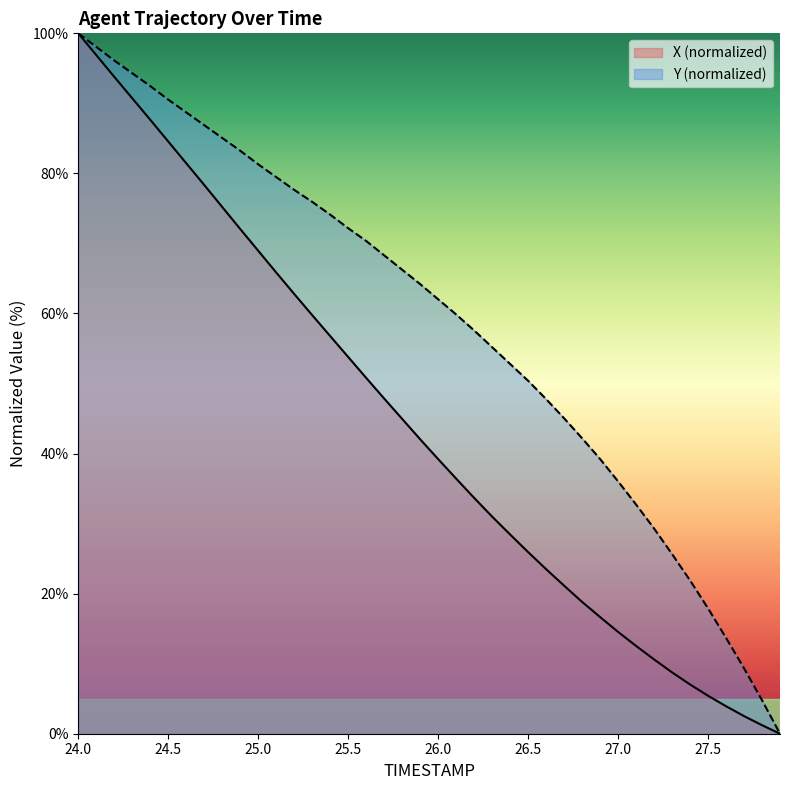

Reading left to right, transcribe all the data shown in this chart.

X: 24.0=100.0	24.1=96.9	24.2=93.8	24.3=90.7	24.4=87.7	24.5=84.6	24.6=81.5	24.7=78.3	24.8=75.2	24.9=72.1	25.0=69.0	25.1=65.9	25.2=62.8	25.3=59.8	25.4=56.8	25.5=53.8	25.6=50.8	25.7=47.9	25.8=45.0	25.9=42.0	26.0=39.2	26.1=36.4	26.2=33.7	26.3=31.0	26.4=28.4	26.5=25.9	26.6=23.5	26.7=21.1	26.8=18.8	26.9=16.7	27.0=14.5	27.1=12.5	27.2=10.6	27.3=8.8	27.4=7.0	27.5=5.4	27.6=3.9	27.7=2.5	27.8=1.2	27.9=0.0
Y: 24.0=100.0	24.1=98.1	24.2=96.1	24.3=94.3	24.4=92.5	24.5=90.5	24.6=88.7	24.7=86.9	24.8=85.1	24.9=83.2	25.0=81.3	25.1=79.5	25.2=77.7	25.3=75.9	25.4=74.1	25.5=72.2	25.6=70.4	25.7=68.3	25.8=66.2	25.9=64.2	26.0=62.0	26.1=59.9	26.2=57.6	26.3=55.2	26.4=52.8	26.5=50.4	26.6=47.8	26.7=45.0	26.8=42.2	26.9=39.2	27.0=36.0	27.1=32.7	27.2=29.3	27.3=25.7	27.4=21.9	27.5=17.9	27.6=13.7	27.7=9.4	27.8=4.8	27.9=0.0